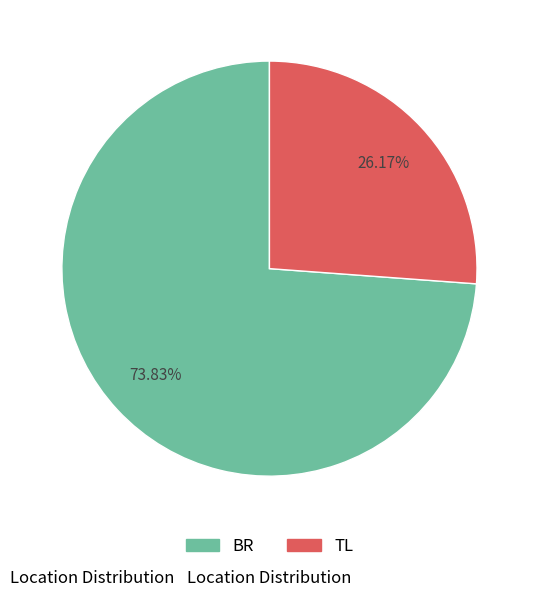

Which slice is the largest?

BR